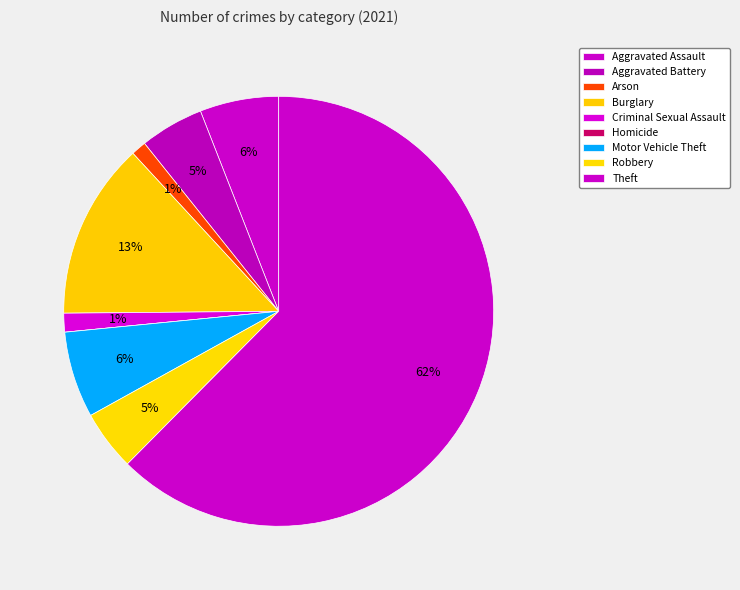

Is Criminal Sexual Assault the majority of the pie?

No